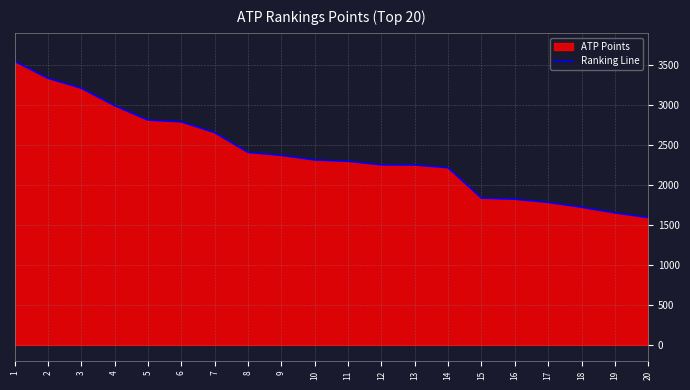

The chart shows a value of 2993 at 4. True or false?

True